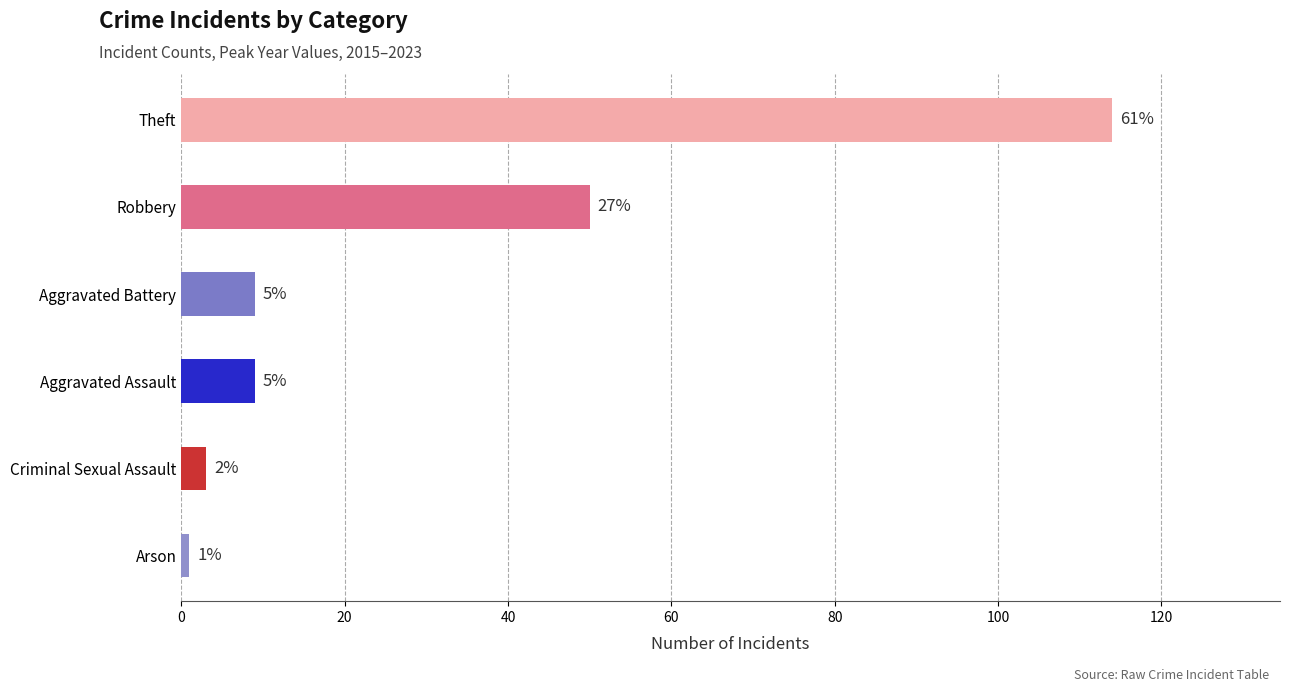

Are the bars horizontal?

Yes